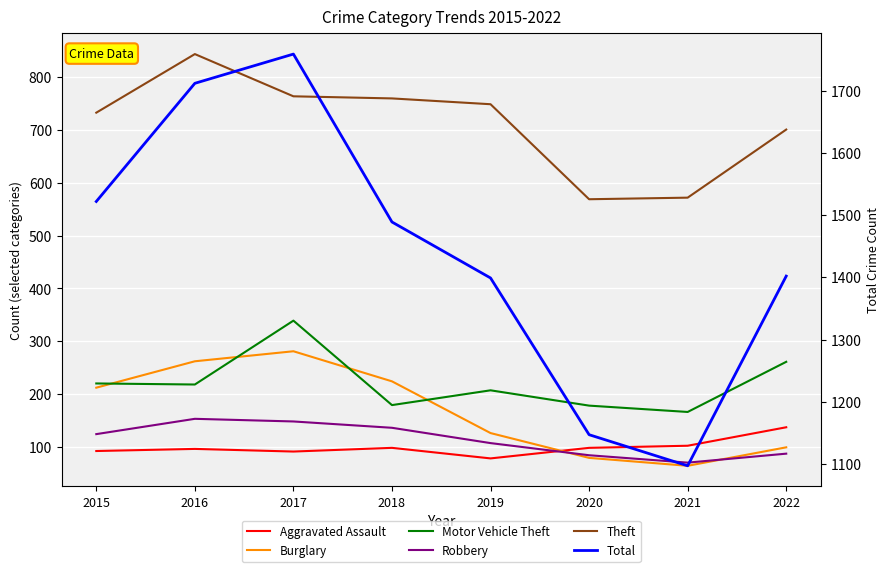

True or false: Robbery and Total cross at least once.

False